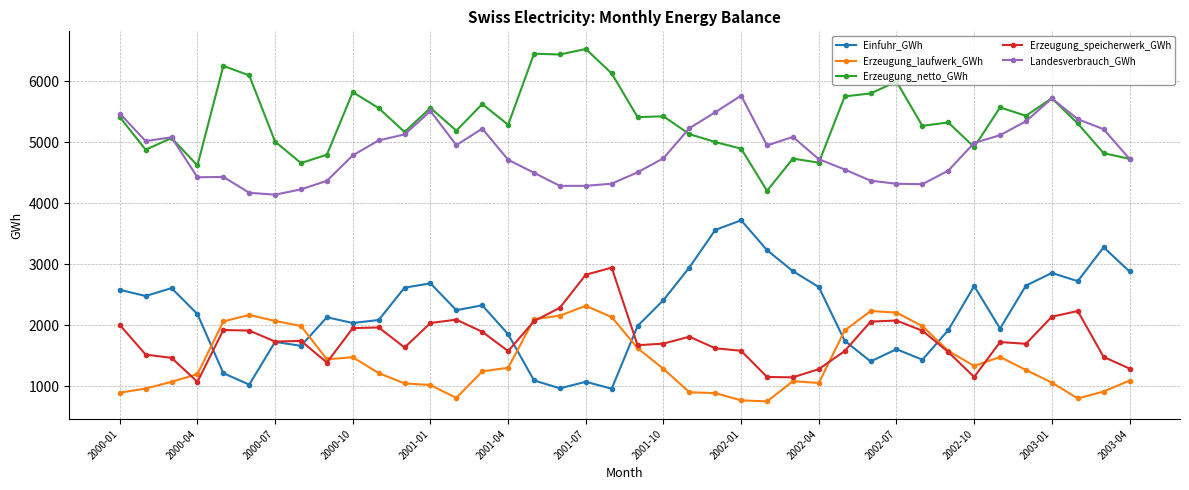

True or false: Einfuhr_GWh and Erzeugung_speicherwerk_GWh cross at least once.

True